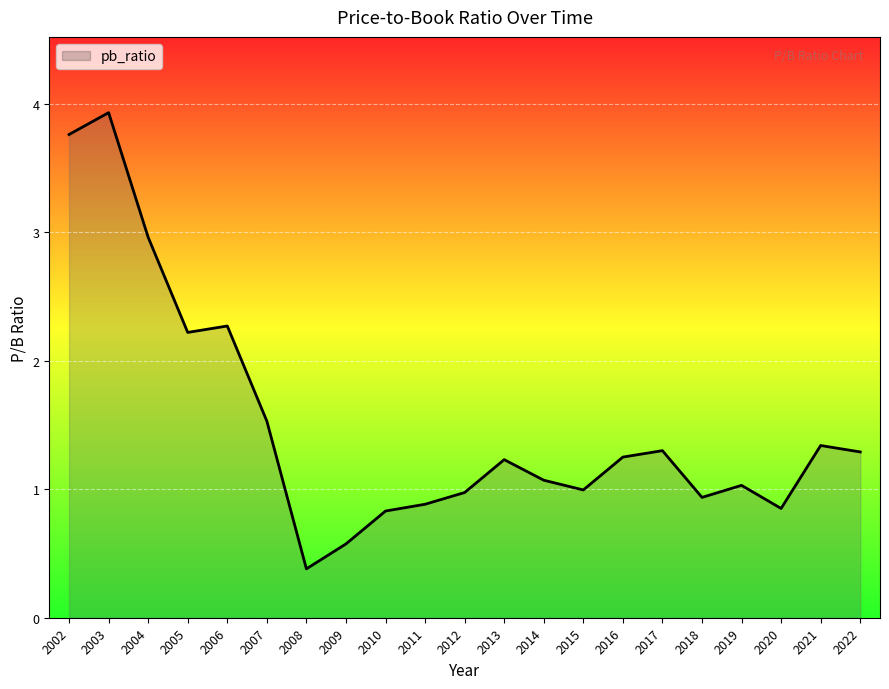

What is the smallest value displayed?

0.4